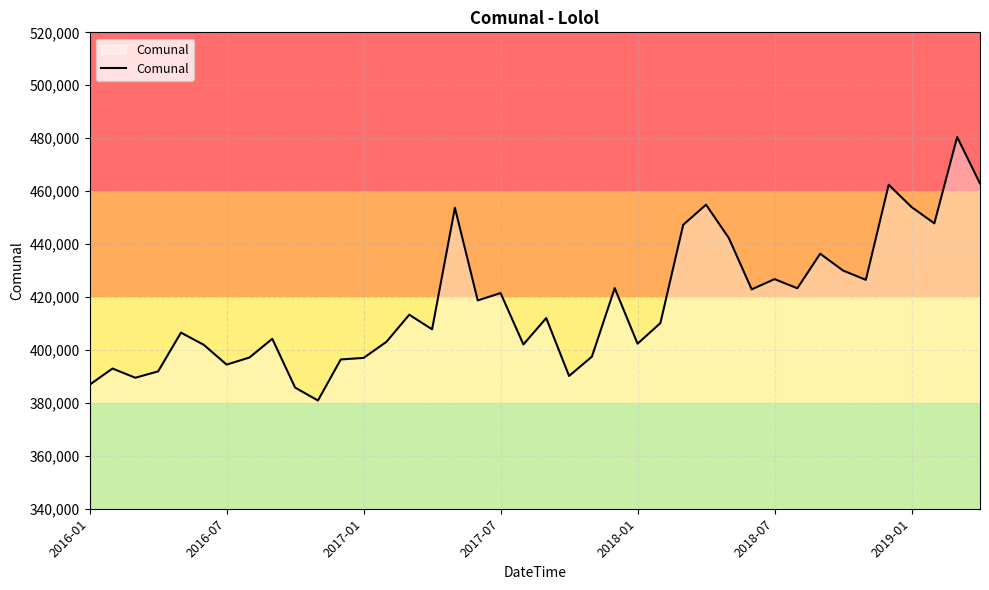

What is the difference between the maximum and minimum values?

99549